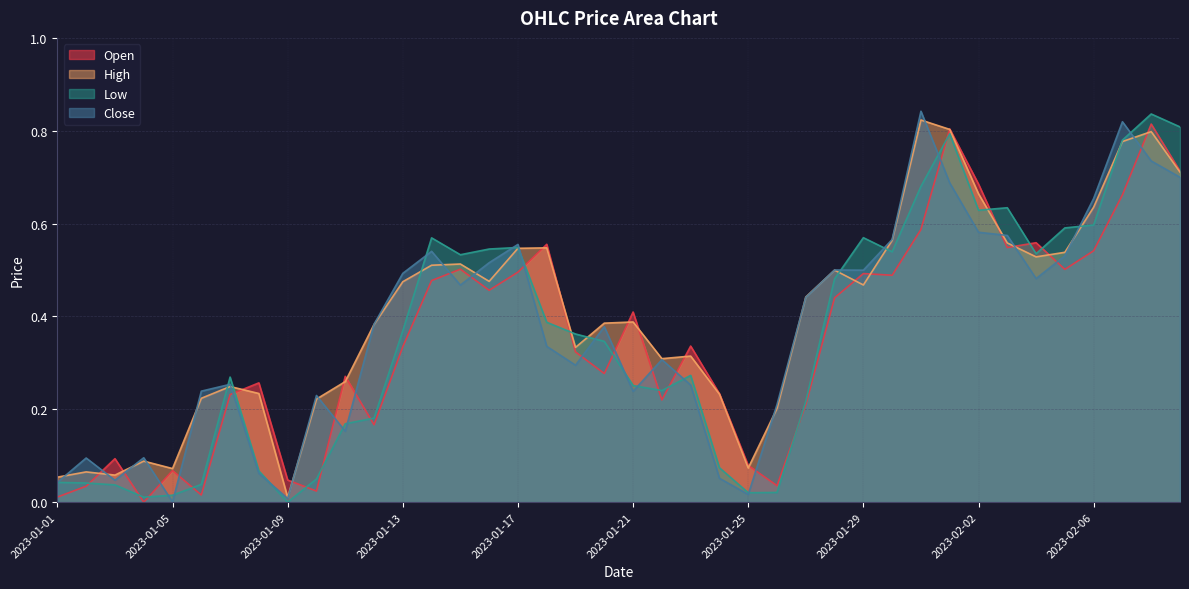

At how many categories does at least one series exceed 0?

40